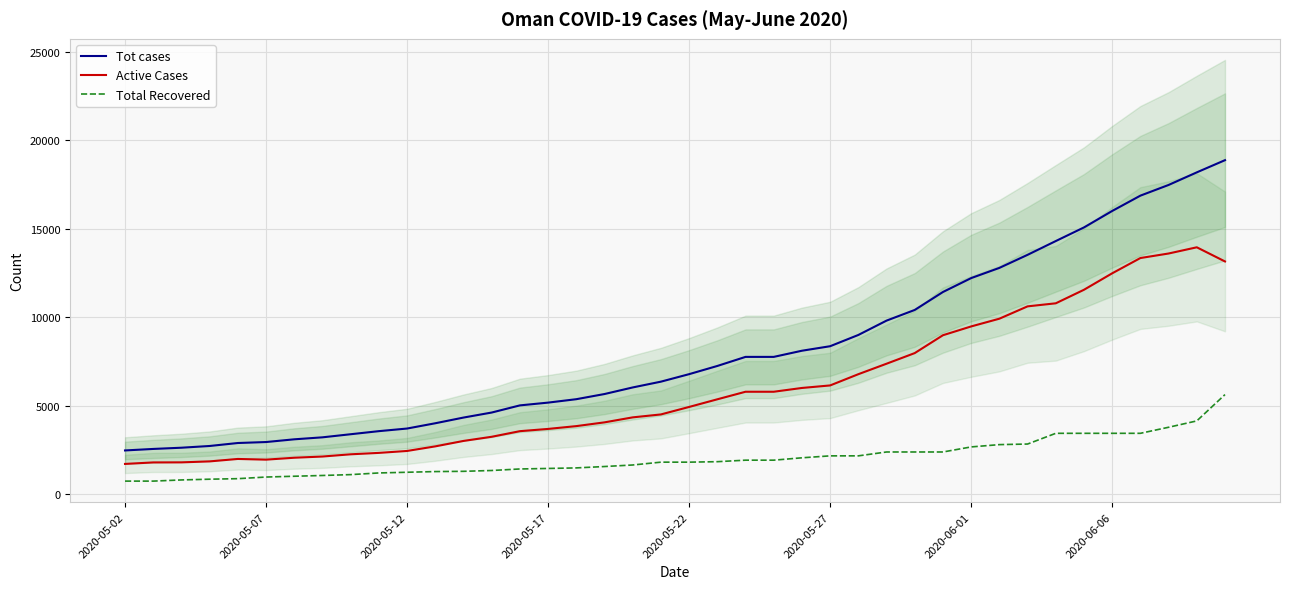

Which series changed the most between 9 and 29?

Tot cases